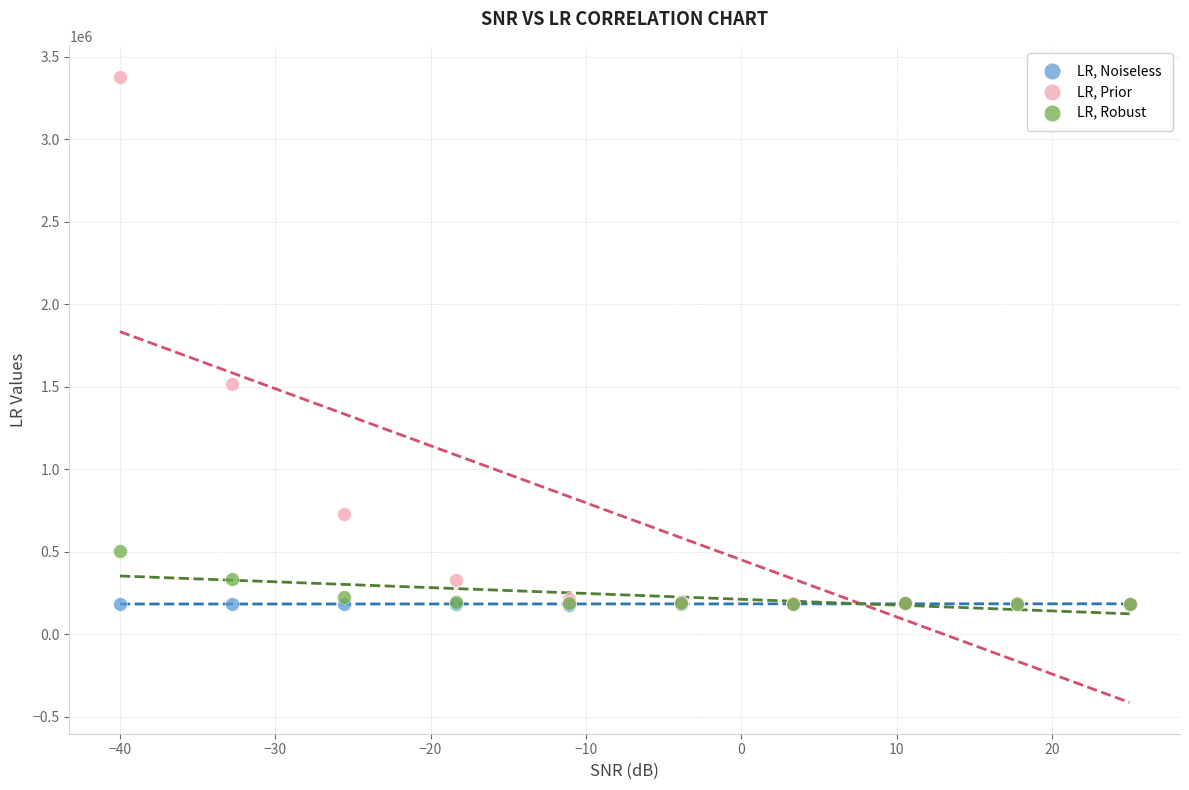

Across all series, what Y value is closest to 1778726?

1516836.6